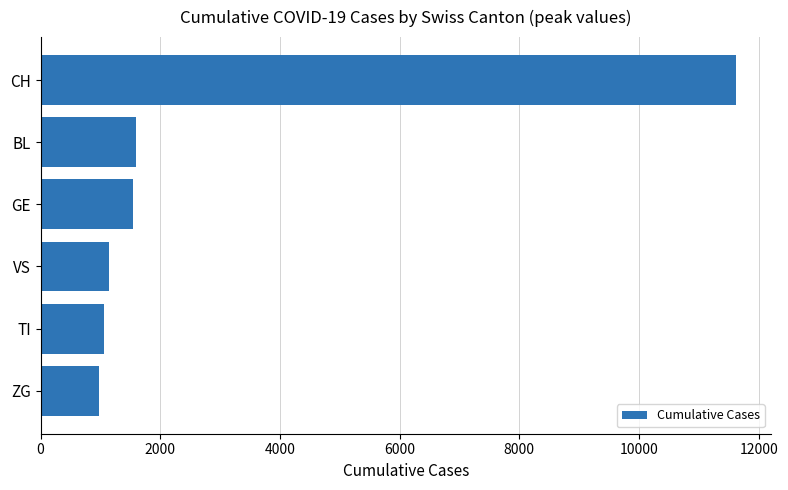

What is the value of the 6th bar from the top?

982